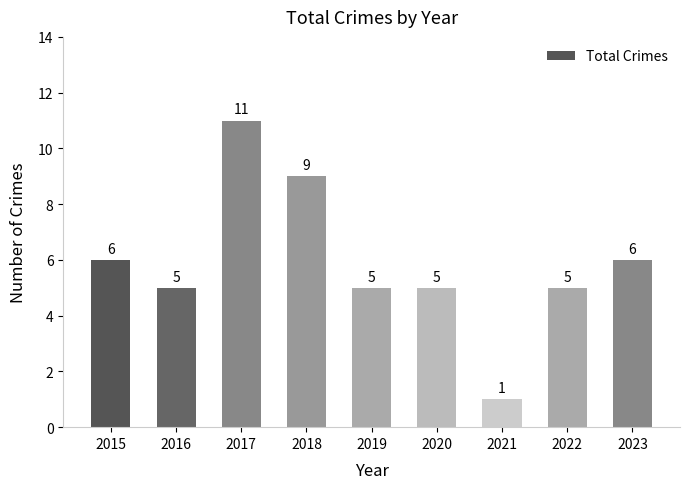

What is the difference between the maximum and minimum values?

10